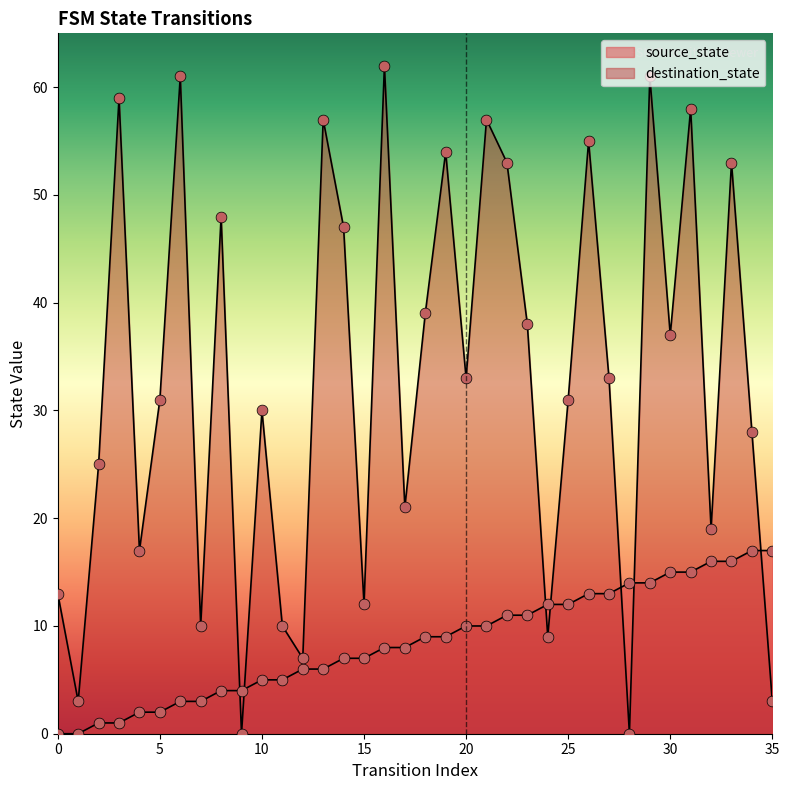

What are all the series names shown in the legend?

source_state, destination_state